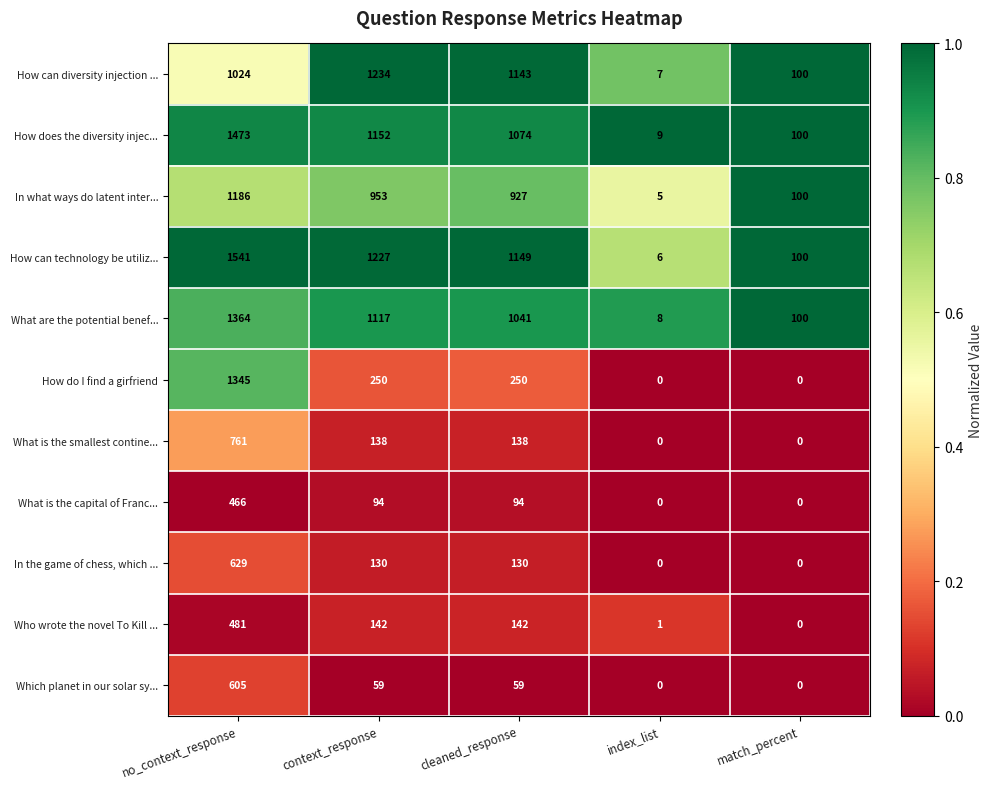

Which category has the highest value across all series?

no_context_response